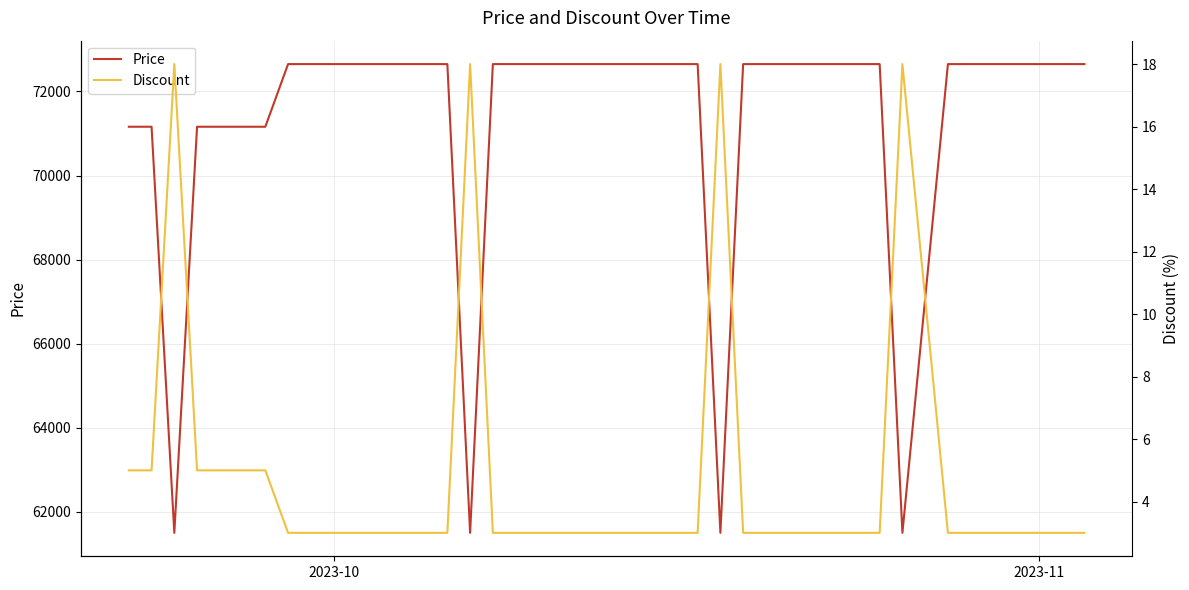

What is the difference between the maximum and second lowest values in the Price series?

11150